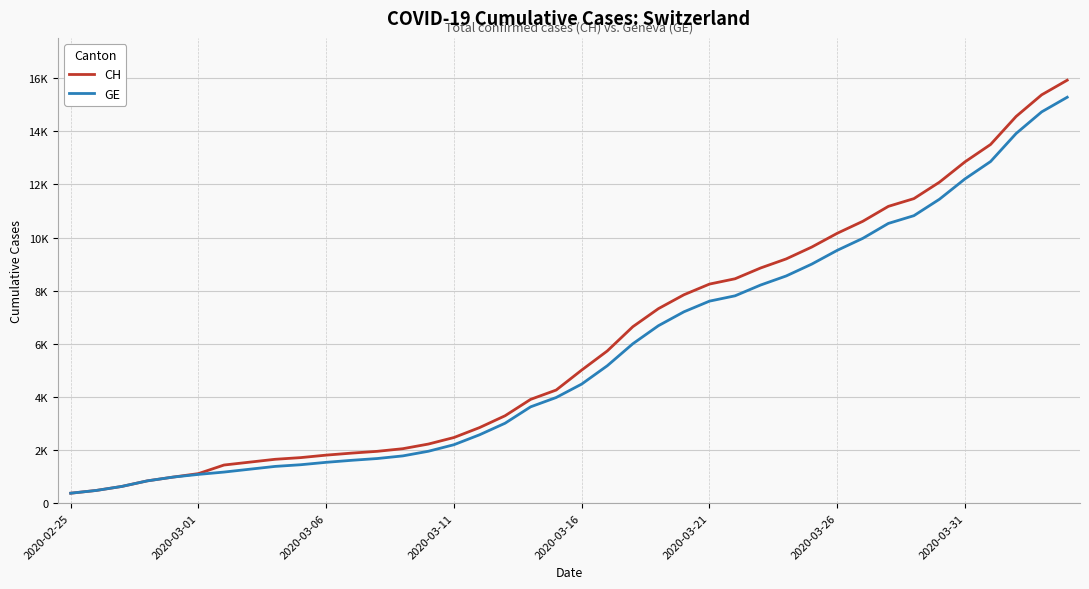

Does the chart have visible grid lines?

Yes